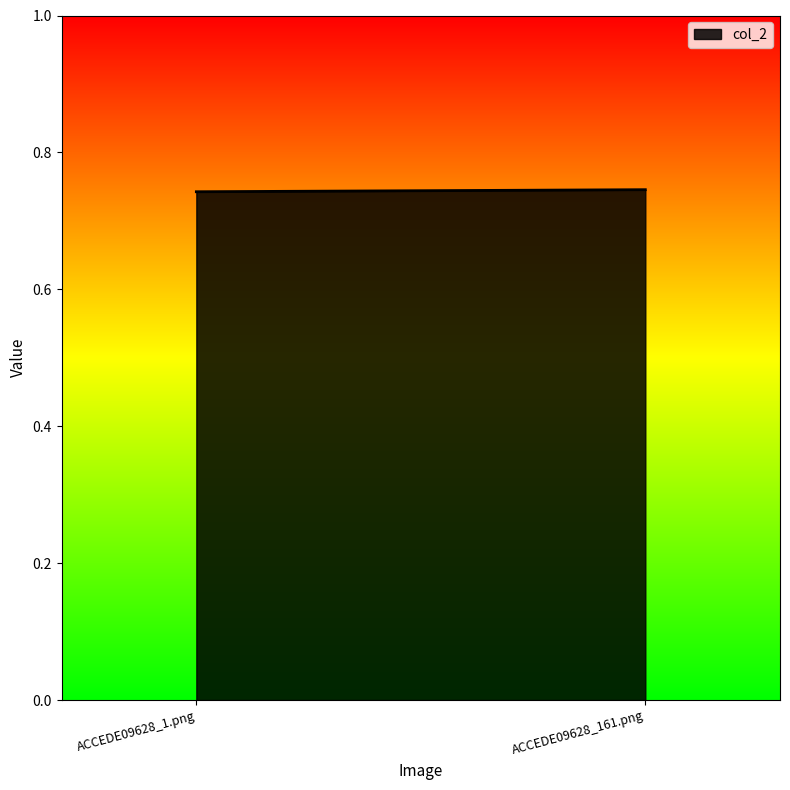

What is the minimum value shown in the chart?

0.7